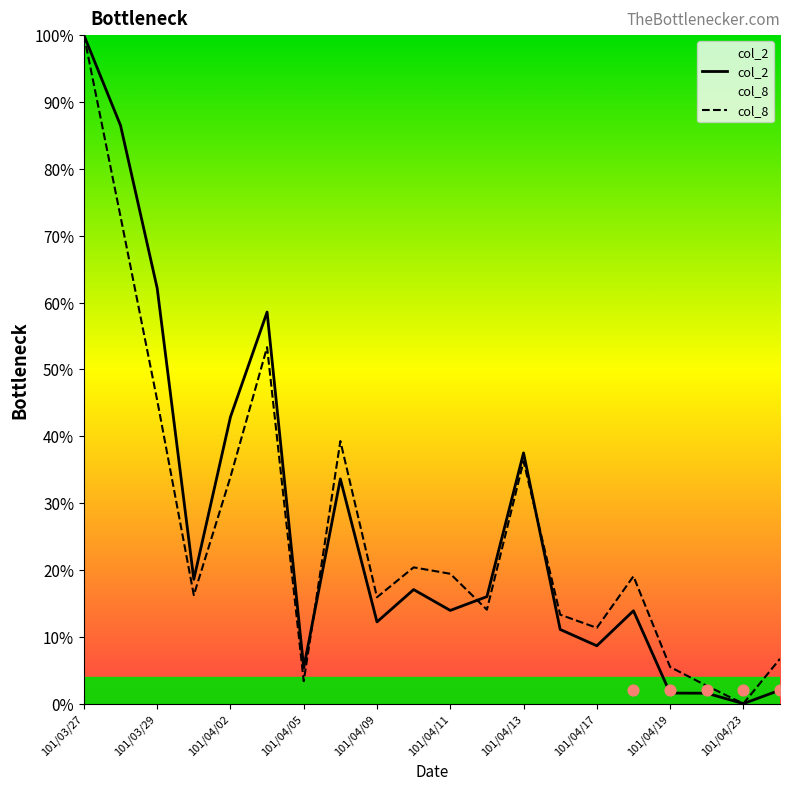

Which series has the largest Y range (max minus min)?

col_2